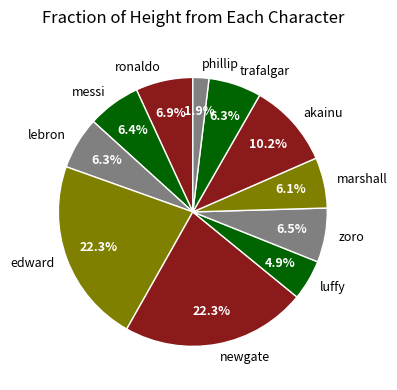

How many slices are in this pie chart?

11